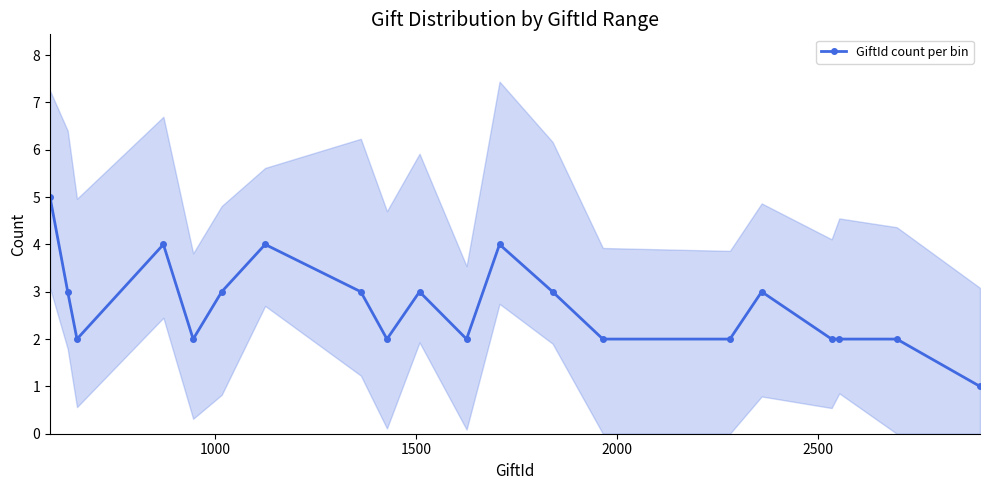

Count the number of categories in the chart.

20